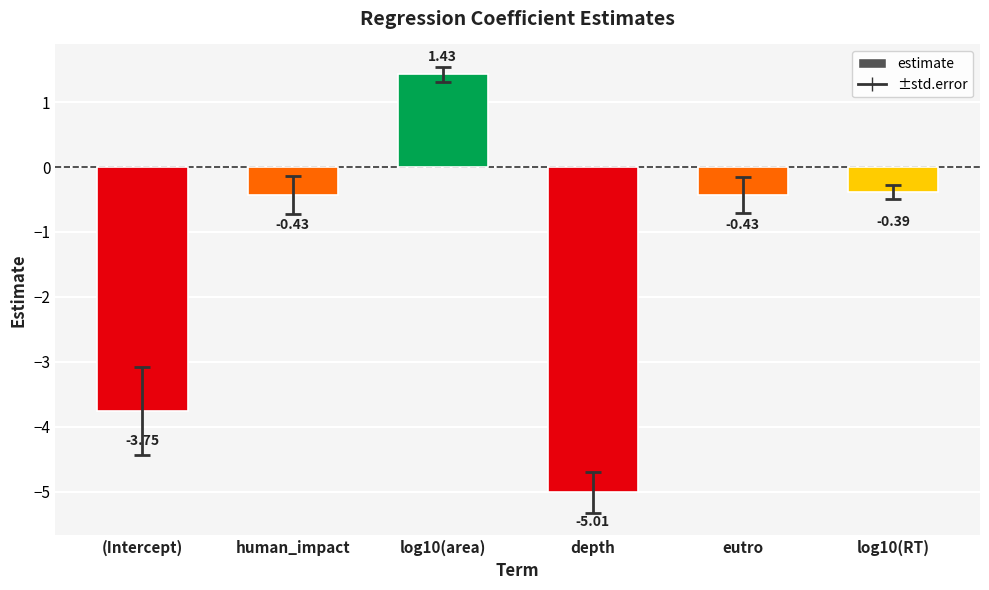

How many negative values are there?

5